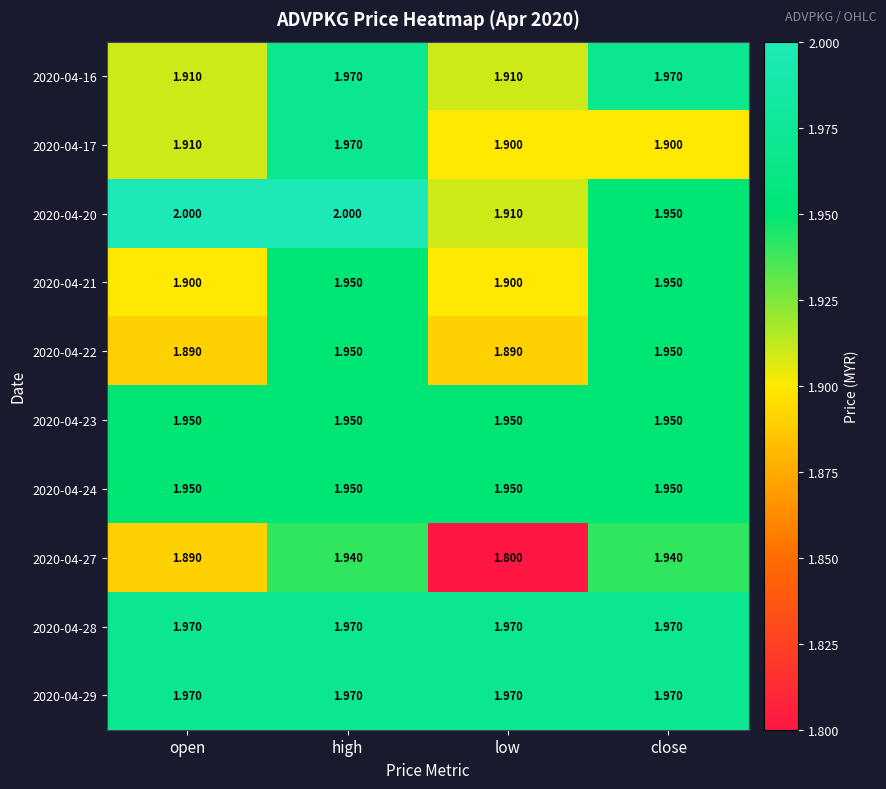

Which category has the lowest value in the 2020-04-20 series?

low